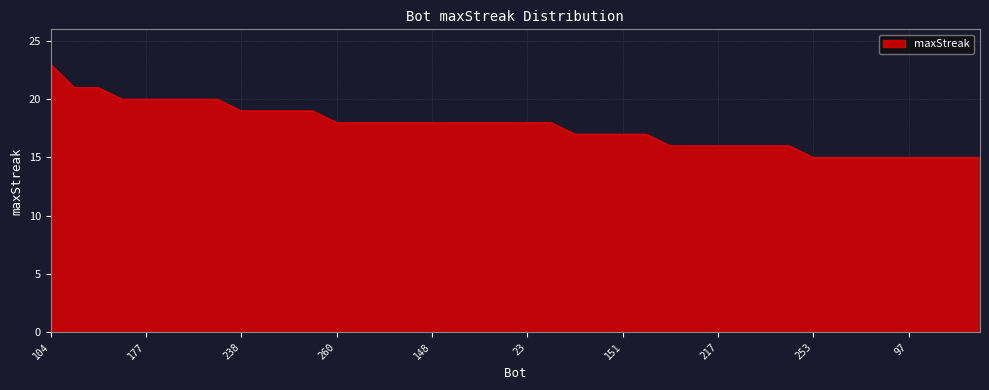

How many values are between 16 and 19?

24